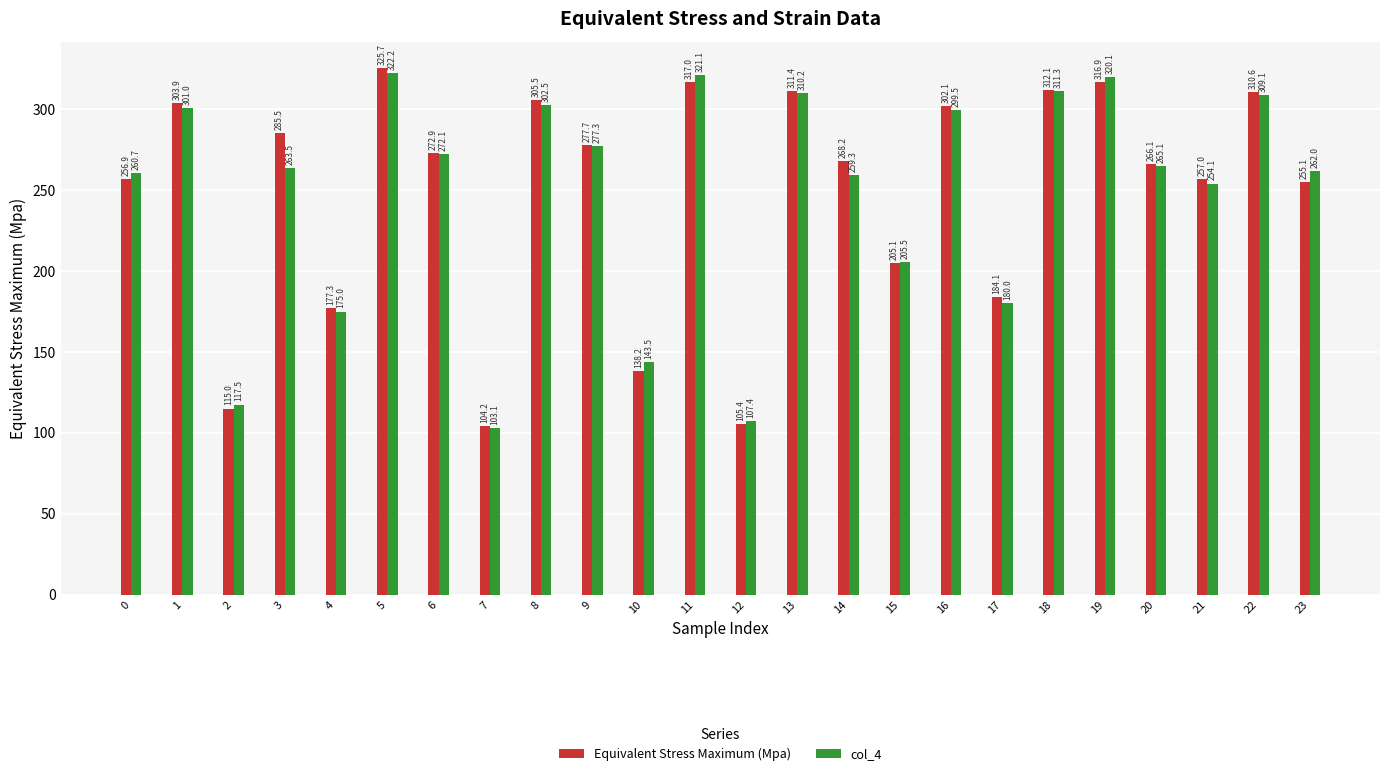

What are all the series names shown in the legend?

Equivalent Stress Maximum (Mpa), col_4